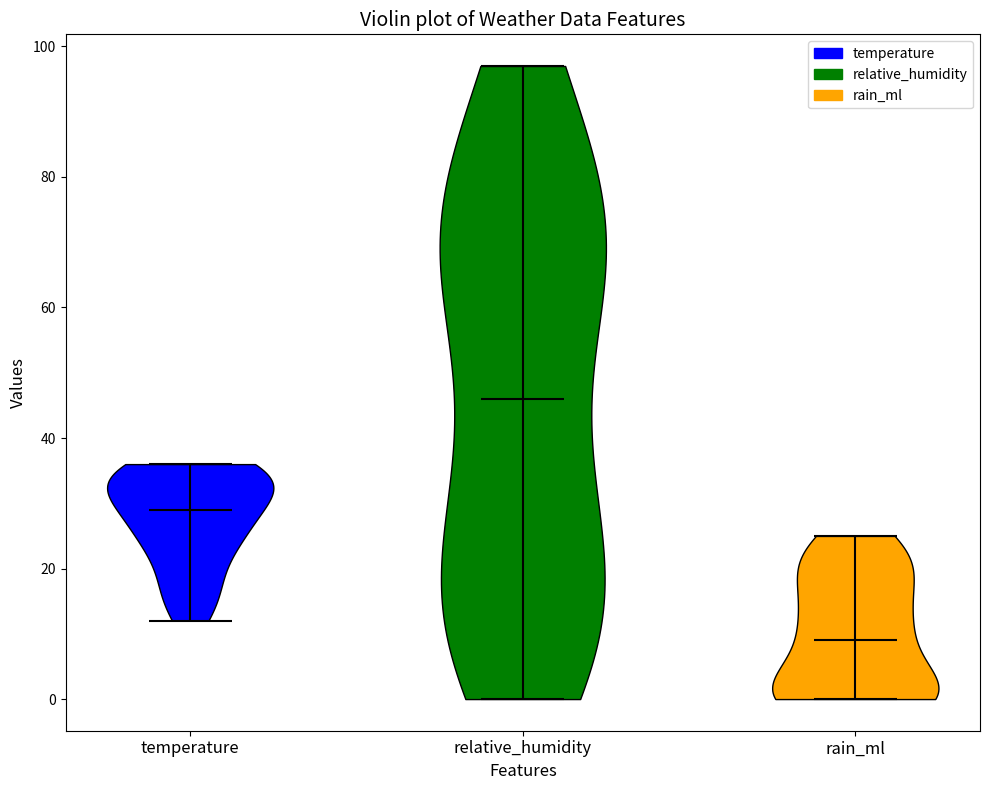

Which violin has the highest median line?

relative_humidity